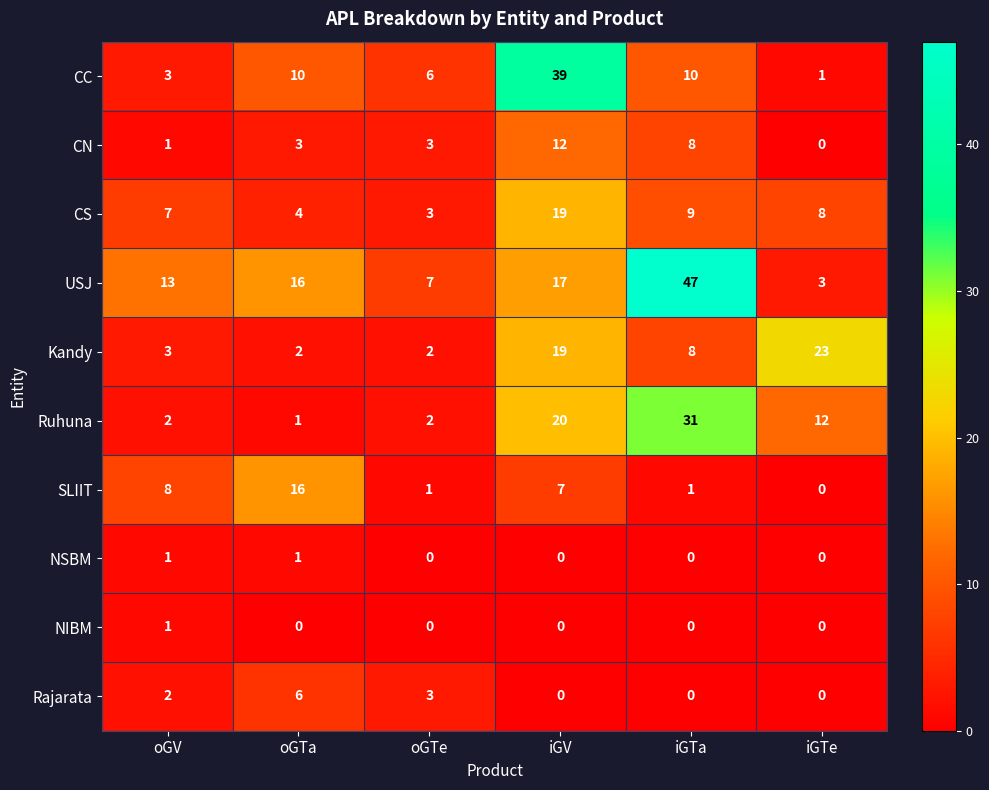

Which series has the largest total across all categories?

USJ